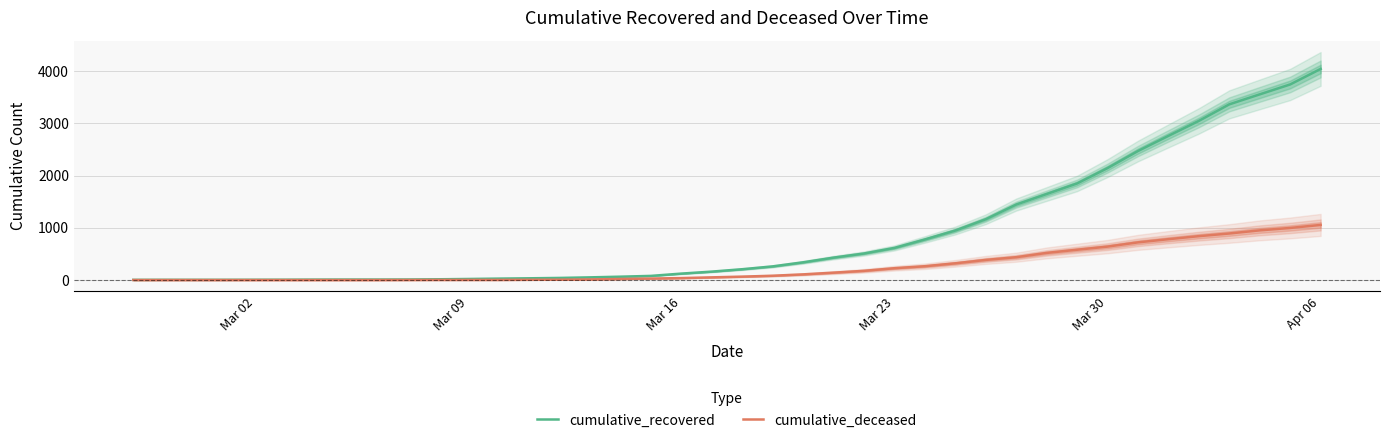

What is the highest value of the cumulative_deceased series?

1055